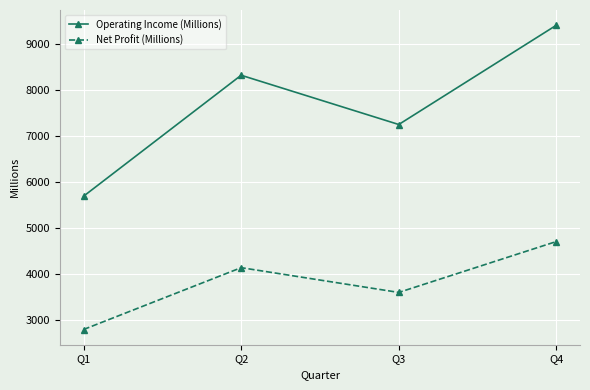

Does the chart have visible grid lines?

Yes